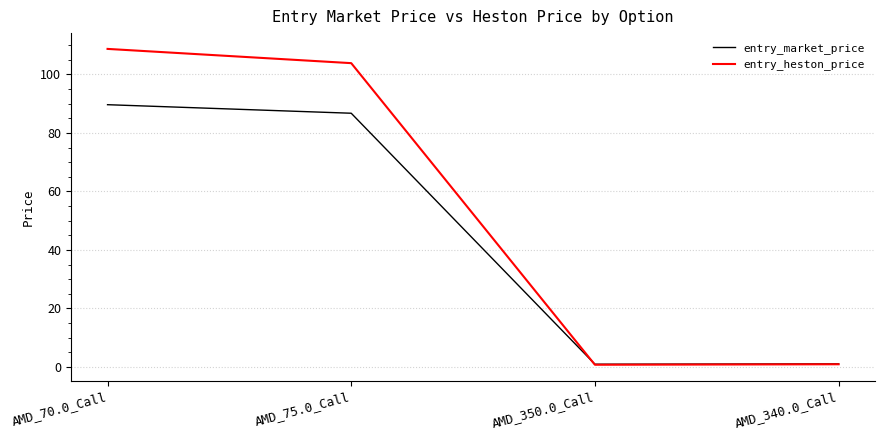

At which category is the sum across all series the highest?

AMD_70.0_Call